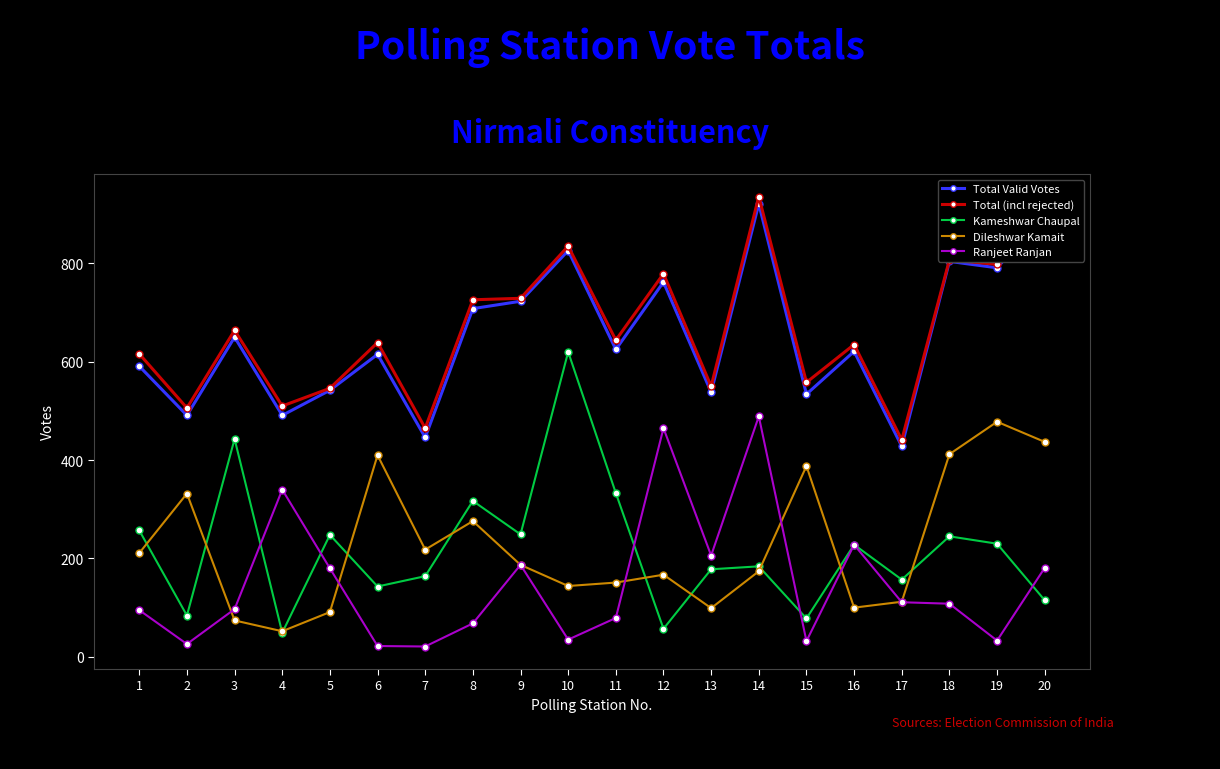

At which category is the sum across all series the highest?

14